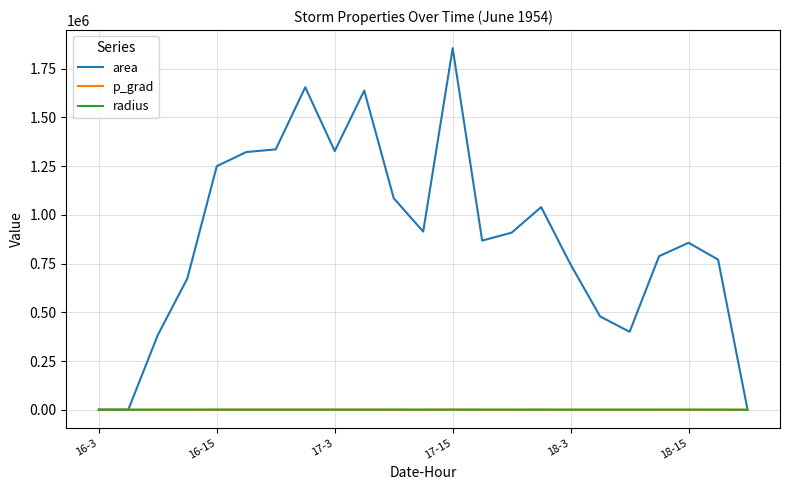

What is the greatest value displayed?

1855625.0